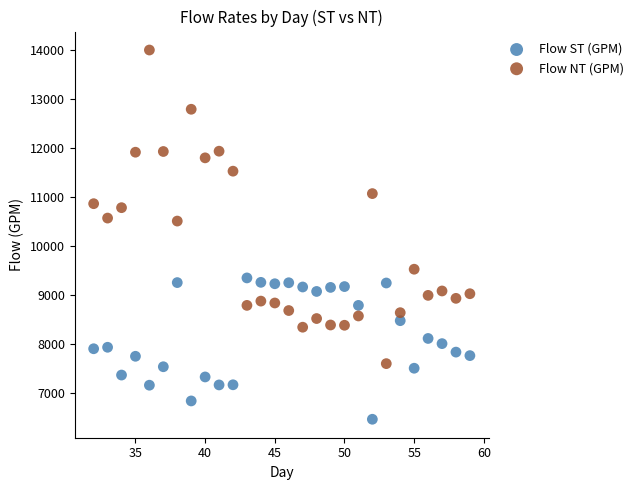

Which series contains the highest Y value?

Flow NT (GPM)